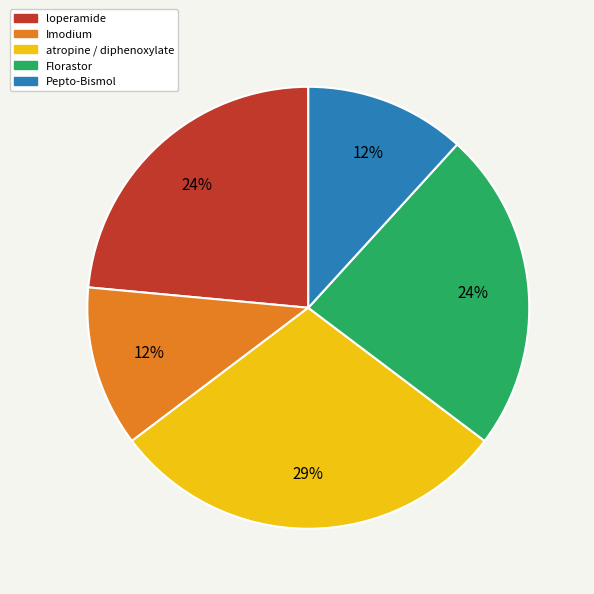

Is atropine / diphenoxylate the majority of the pie?

No